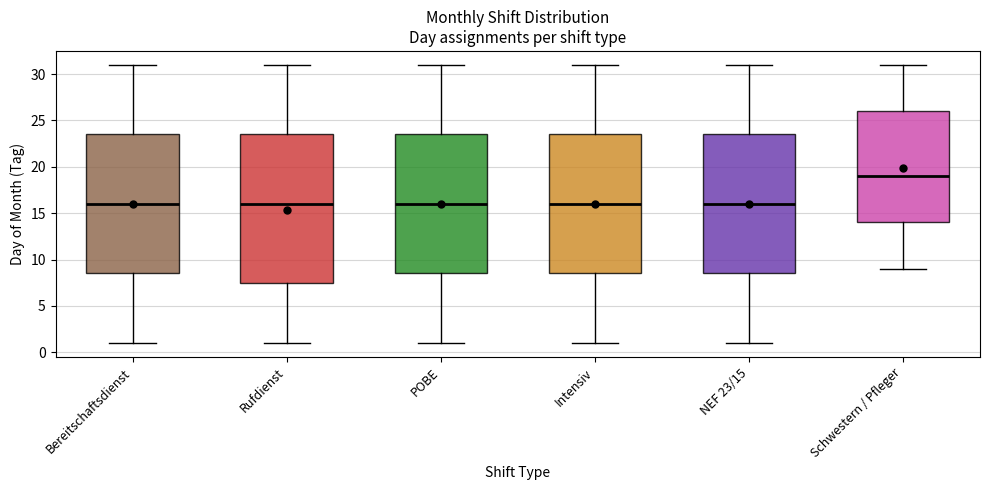

Reading left to right, read every box against the y-axis: the position of its median line, the range the box covers, and the ends of its whiskers. The values are not printed on the chart, so give them approximately, as read against the axis.

Bereitschaftsdienst: median 16.0, box 8.5 to 23.5, whiskers 1.0 to 31.0
Rufdienst: median 16.0, box 7.5 to 23.5, whiskers 1.0 to 31.0
POBE: median 16.0, box 8.5 to 23.5, whiskers 1.0 to 31.0
Intensiv: median 16.0, box 8.5 to 23.5, whiskers 1.0 to 31.0
NEF 23/15: median 16.0, box 8.5 to 23.5, whiskers 1.0 to 31.0
Schwestern / Pfleger: median 19.0, box 14.0 to 26.0, whiskers 9.0 to 31.0